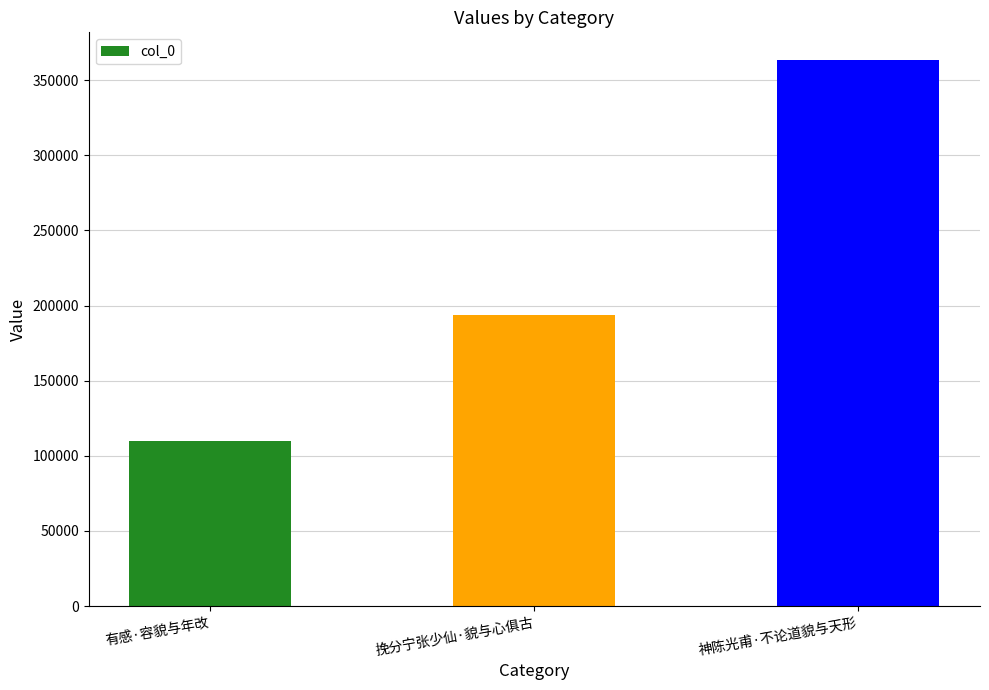

Rank the categories by value from highest to lowest.

神陈光甫·不论道貌与天形, 挽分宁张少仙·貌与心俱古, 有感·容貌与年改